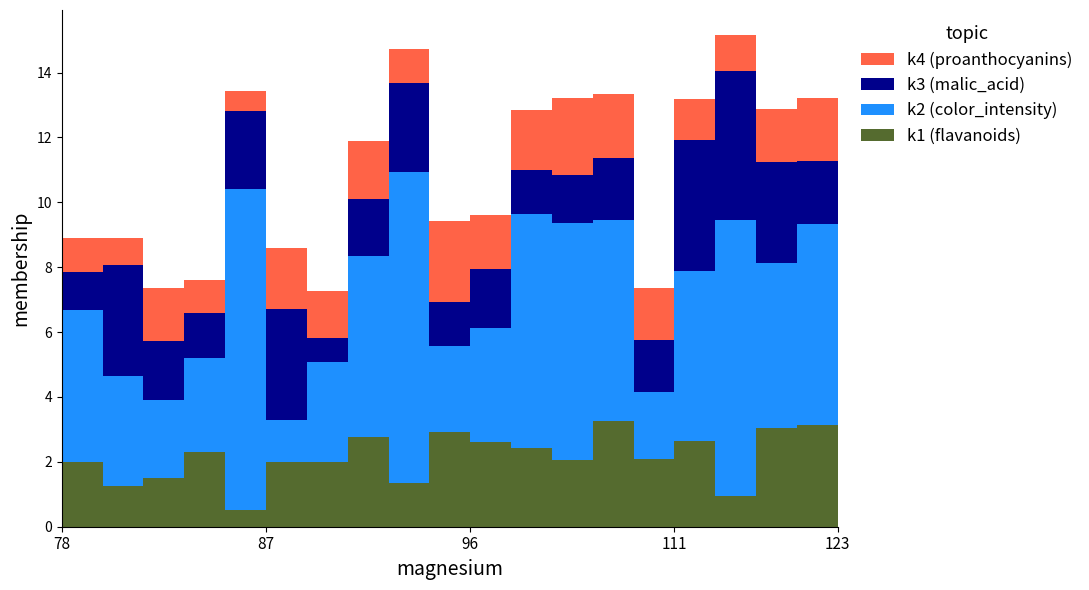

Is it true that k2 (color_intensity) equals 2.5 at 89?

False